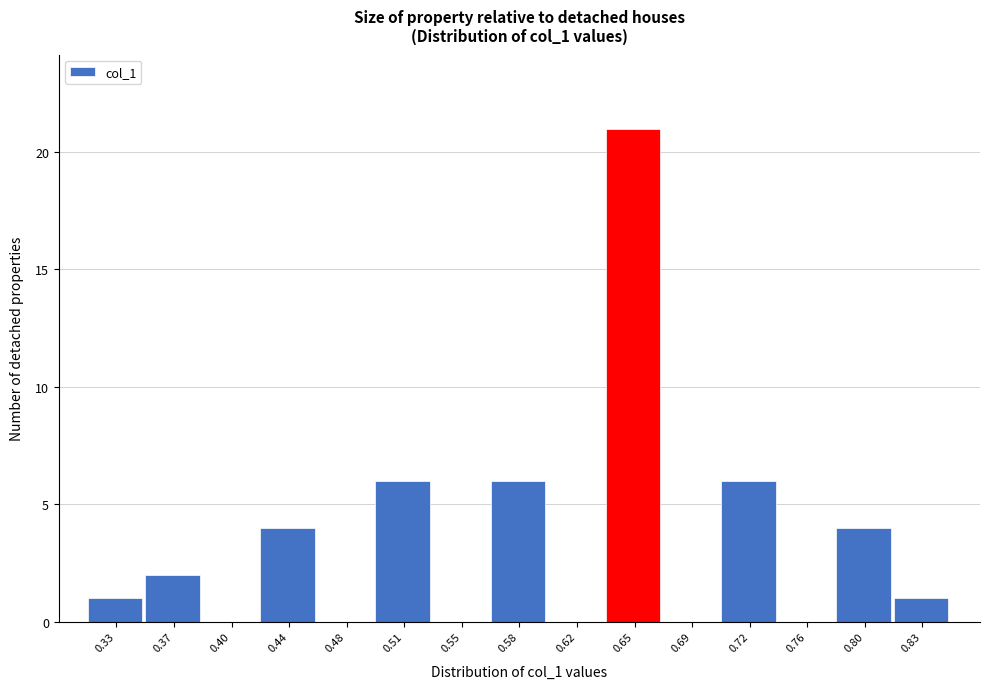

Reading left to right, list all the values displayed in this chart.

0.33=1	0.37=2	0.40=0	0.44=4	0.48=0	0.51=6	0.55=0	0.58=6	0.62=0	0.65=21	0.69=0	0.72=6	0.76=0	0.80=4	0.83=1